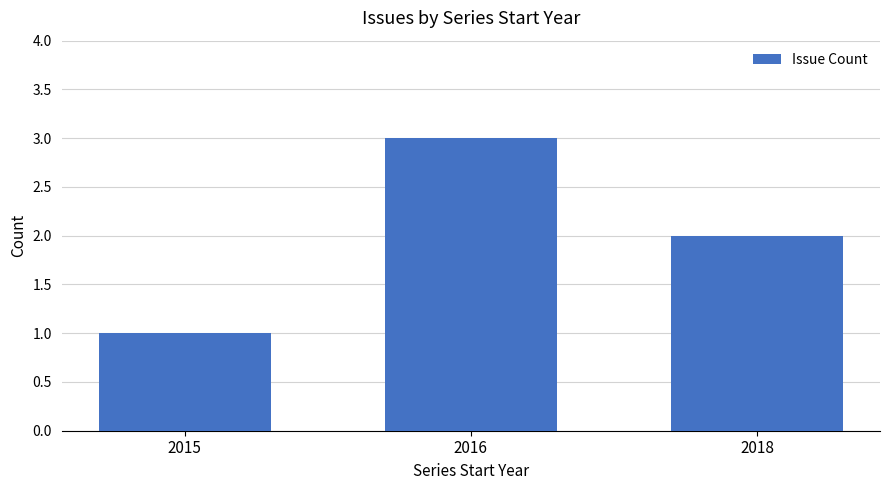

Where is the data nearest to the value 2?

2018